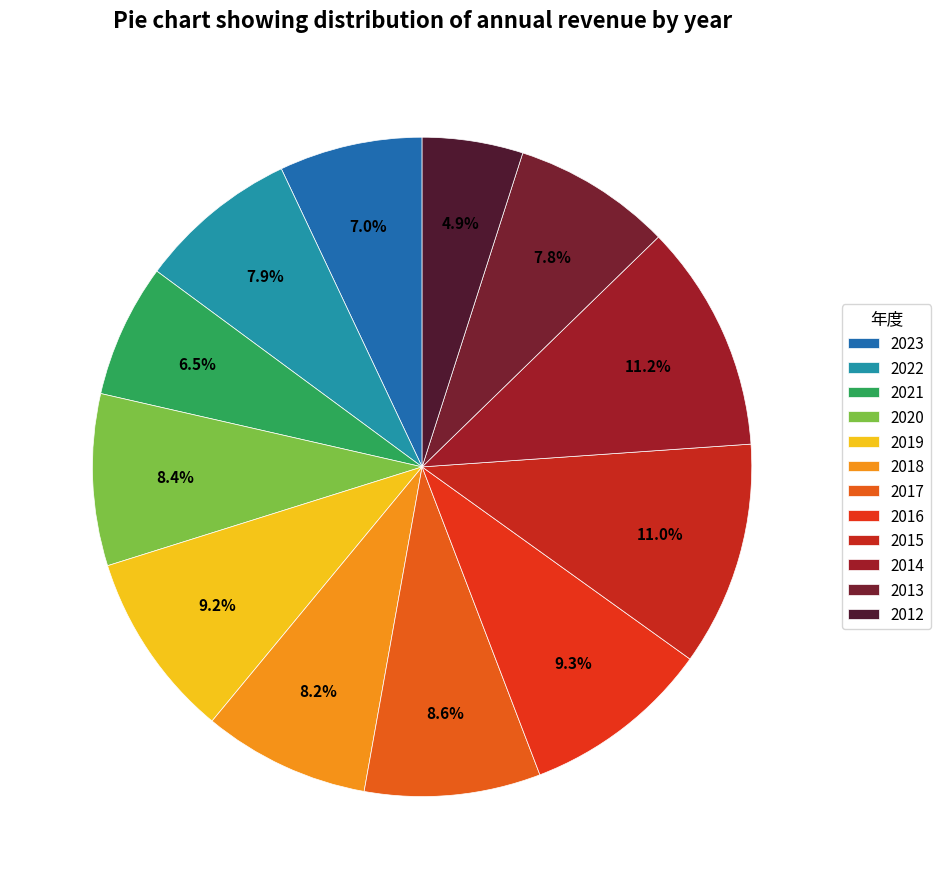

Does any single category account for the majority?

No